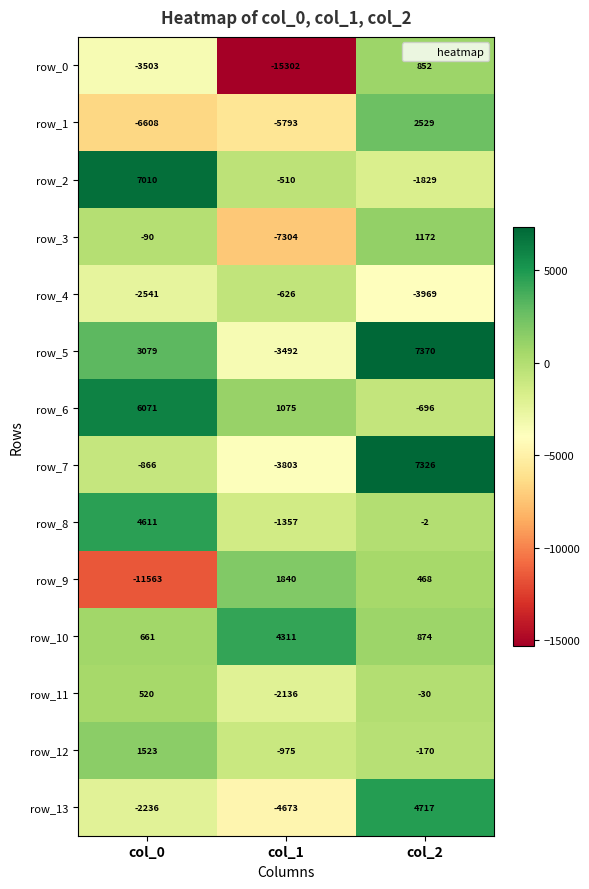

What is the average value of the row_13 series?

-731